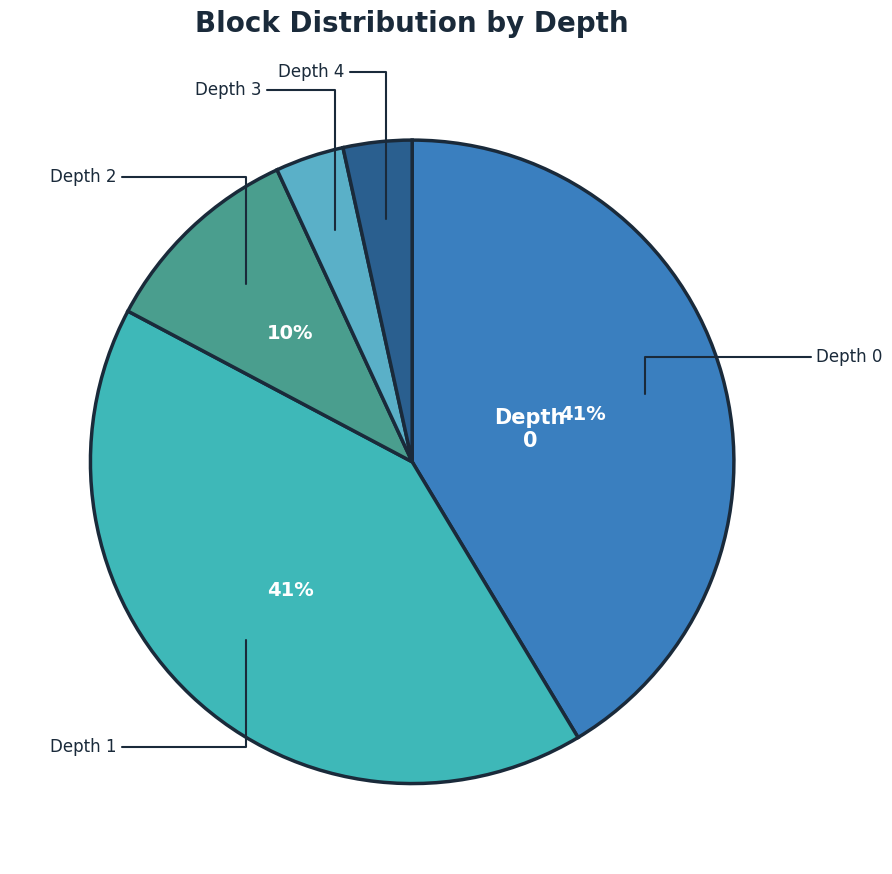

Is Depth 3 the majority of the pie?

No